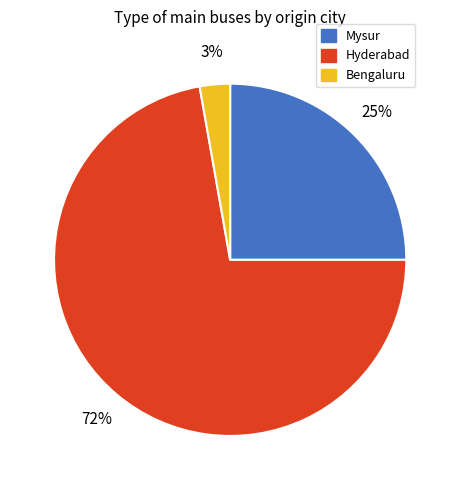

Is there any slice that represents more than half of the pie?

Yes